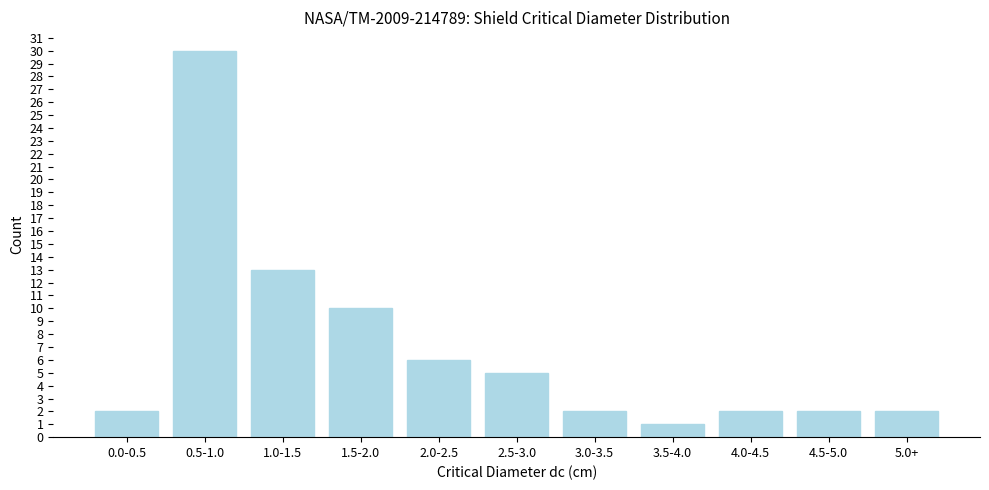

Reading right to left, what are all the values shown in this chart?

2	2	2	1	2	5	6	10	13	30	2